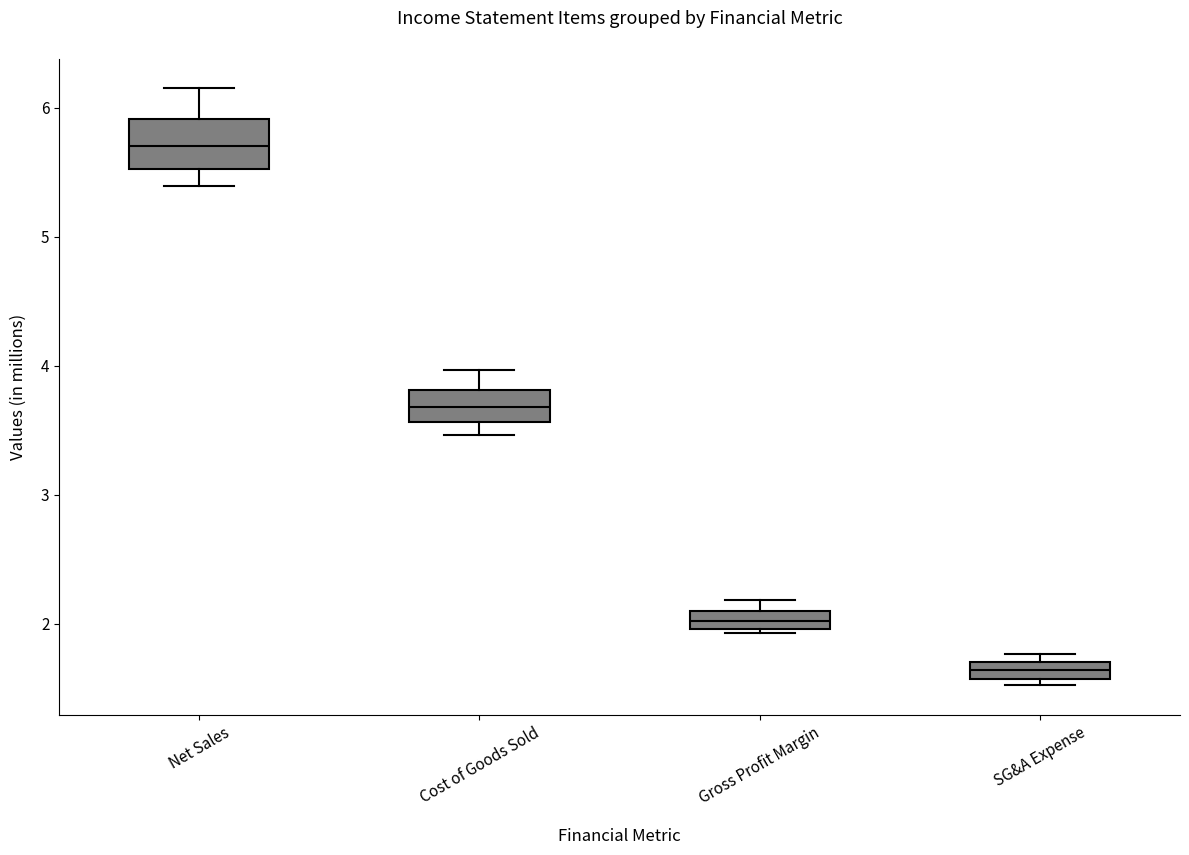

Where is the lower edge of the box for Gross Profit Margin on the y-axis? The values are not printed on the chart, so give them approximately, as read against the axis.

2.0